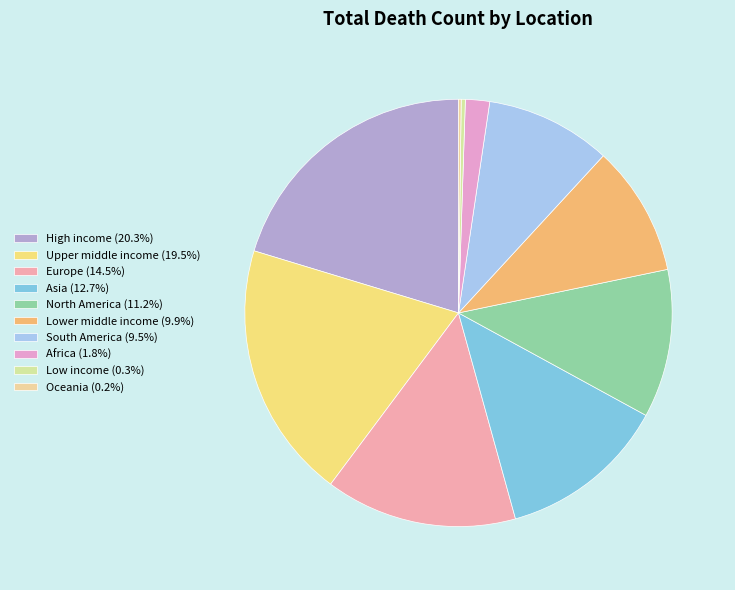

Which slice is the smallest?

Oceania